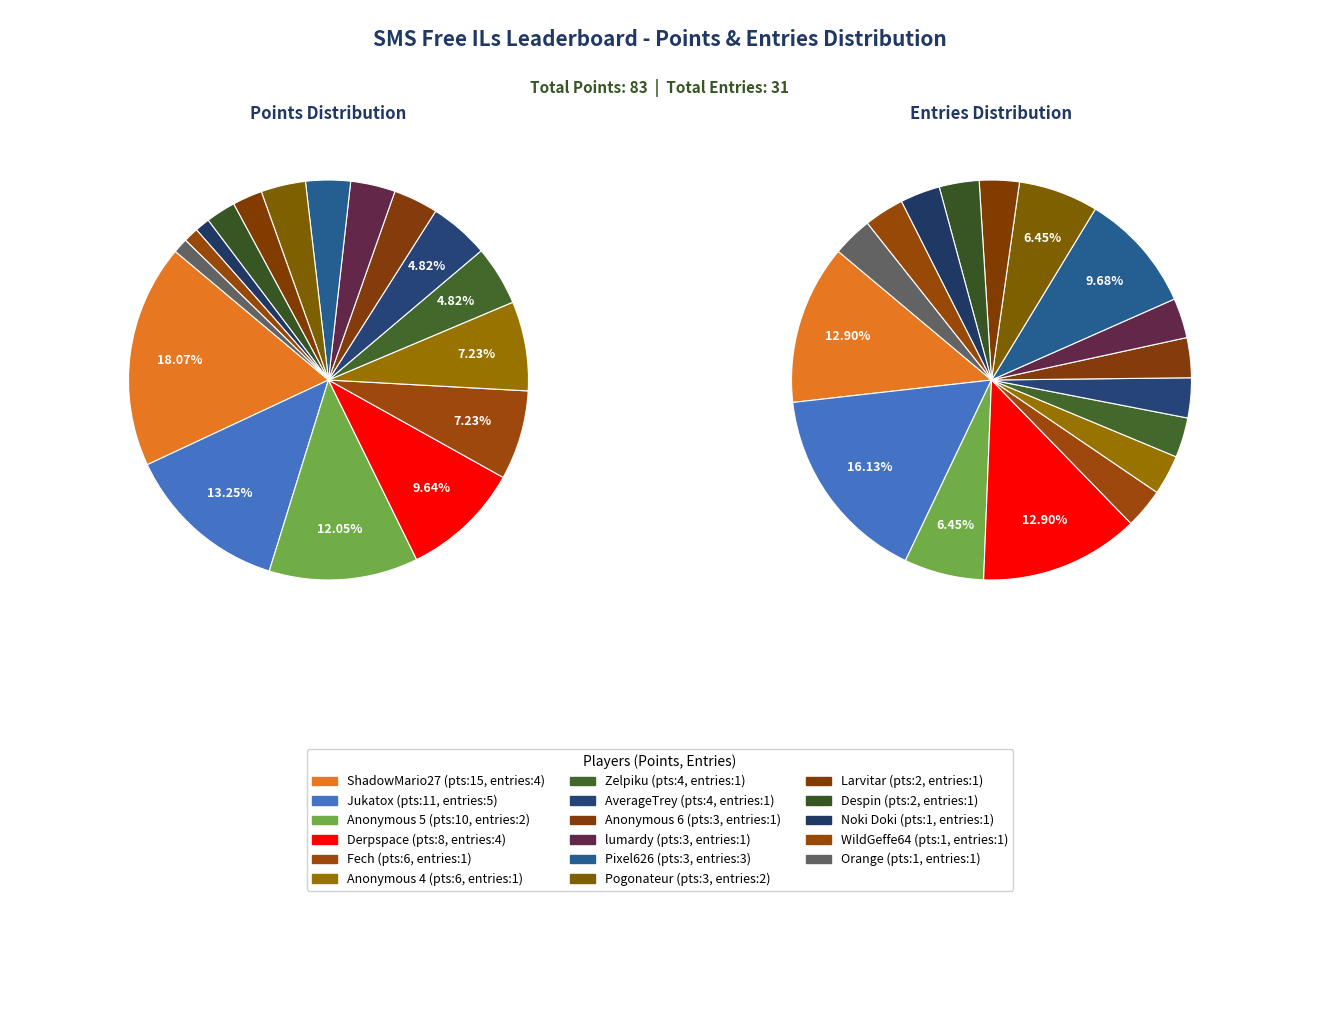

Is the sum of ShadowMario27 and Anonymous 5 greater than half?

No